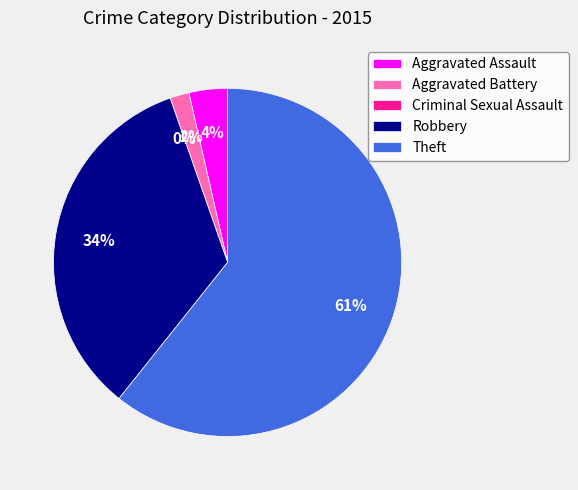

To the nearest percent, what is the combined percentage of Criminal Sexual Assault and Aggravated Assault?

4%